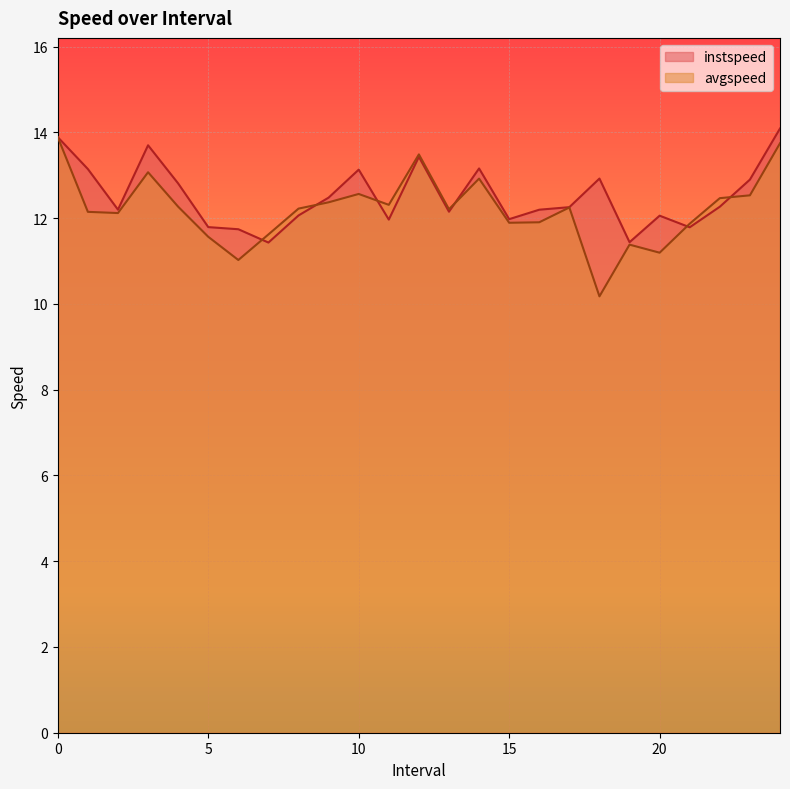

What is the difference between the highest and lowest values at 1?

1.0